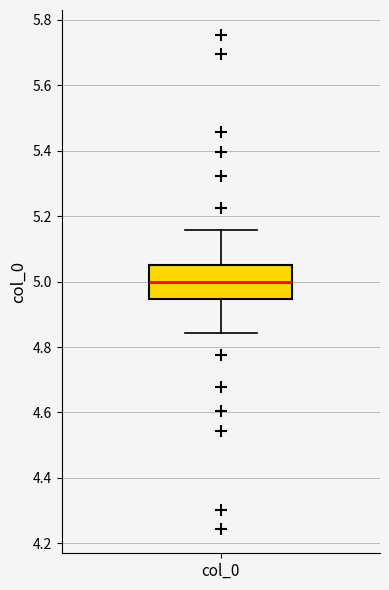

Read this box plot against the y-axis: the position of the median line, the range covered by the box, and the ends of both whiskers. The values are not printed on the chart, so give them approximately, as read against the axis.

median 5.00, box 4.94 to 5.06, whiskers 4.84 to 5.16